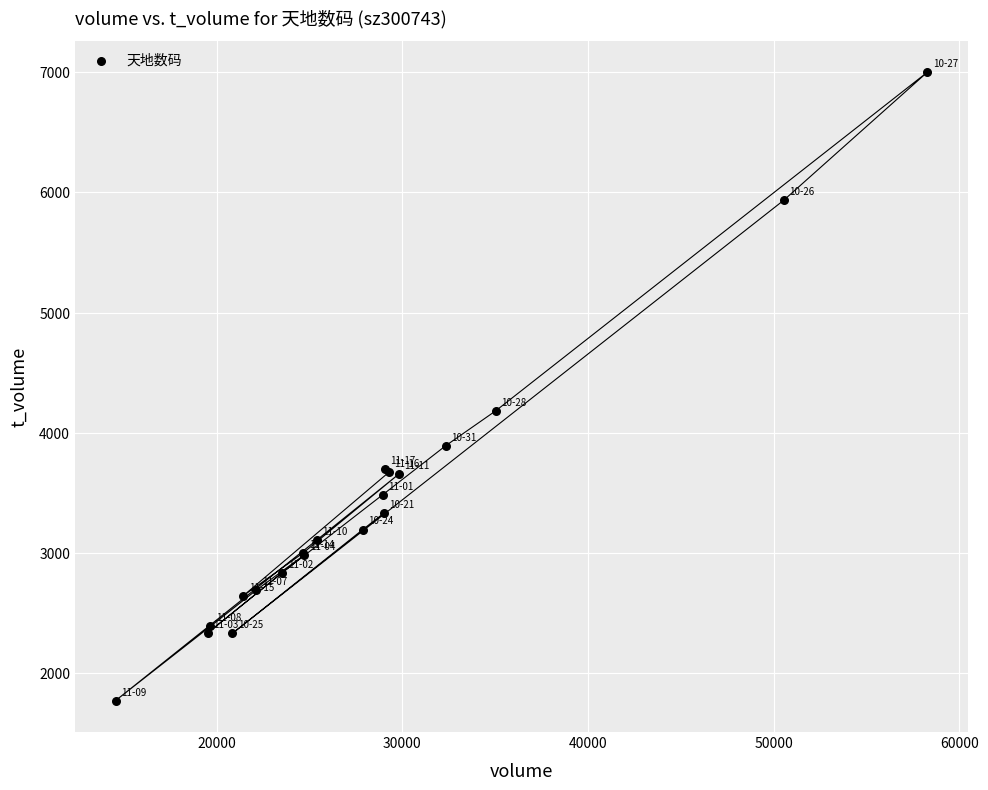

What Y value in the scatter plot is closest to 4385?

4181